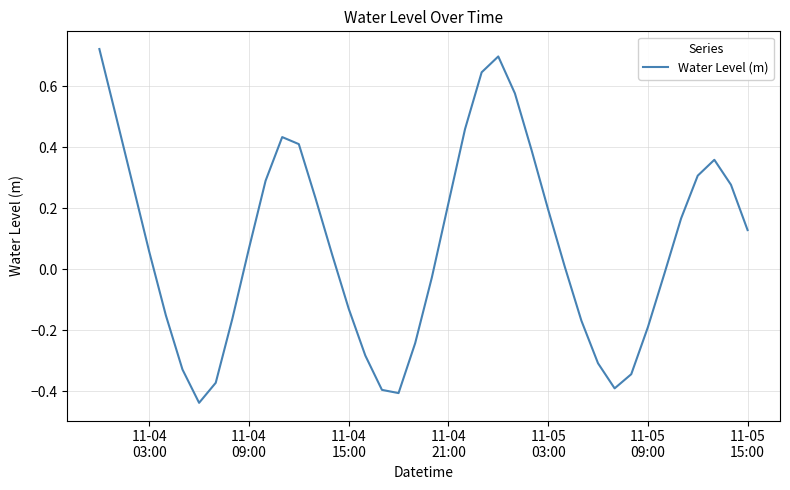

Does the chart have visible grid lines?

Yes